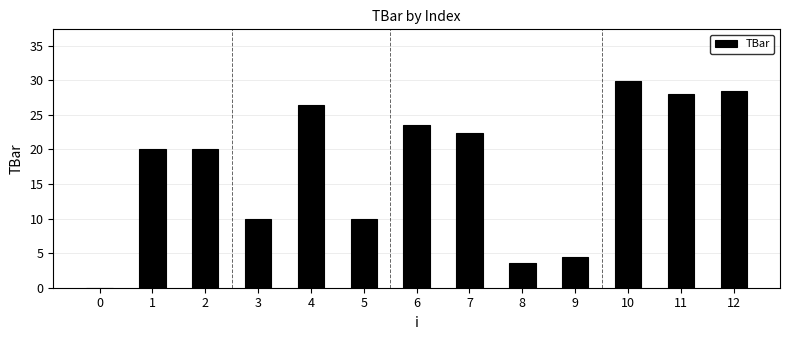

How many data points does each series have?

13